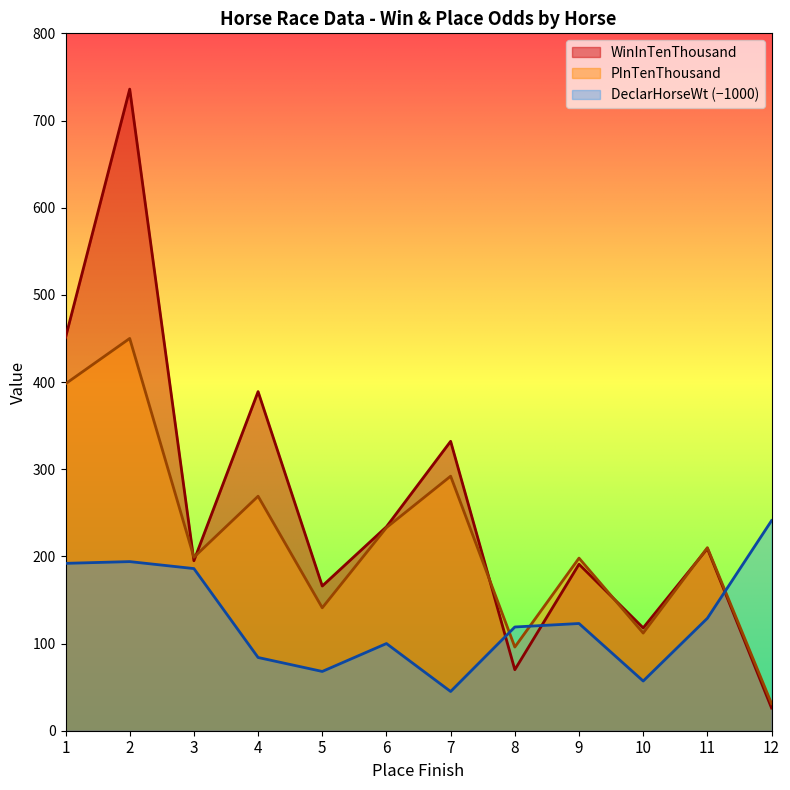

Which series has the largest range (max minus min)?

WinInTenThousand